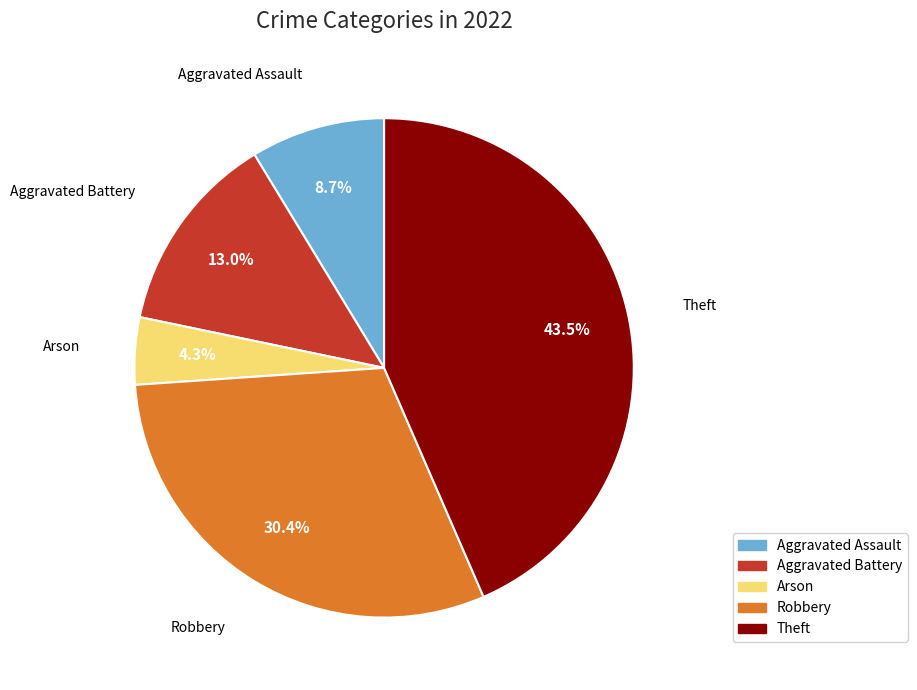

How much of the chart is everything except Aggravated Battery?

87.0%